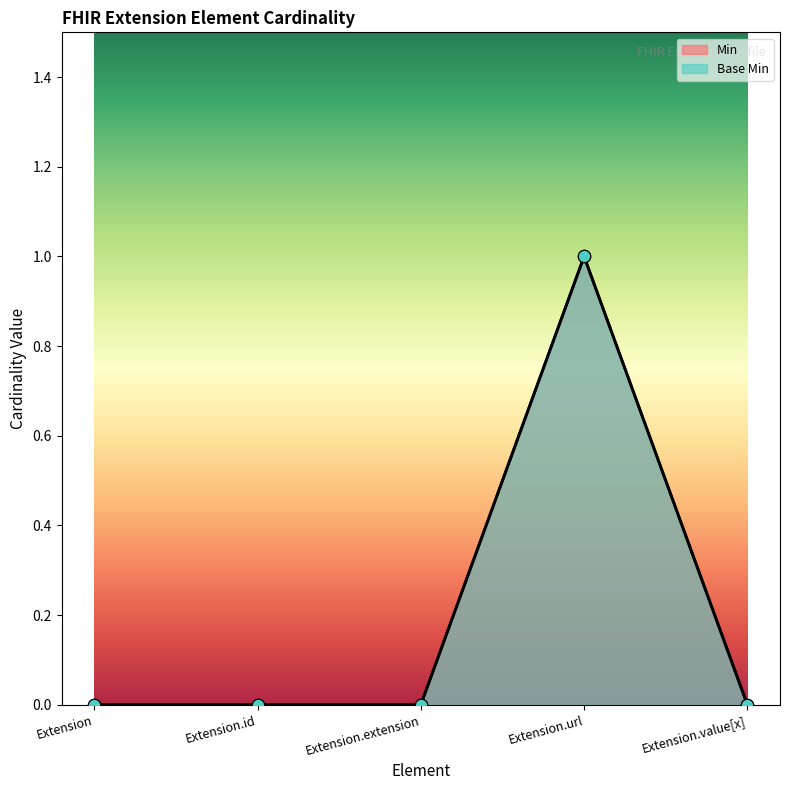

At which category is the sum across all series the highest?

Extension.url